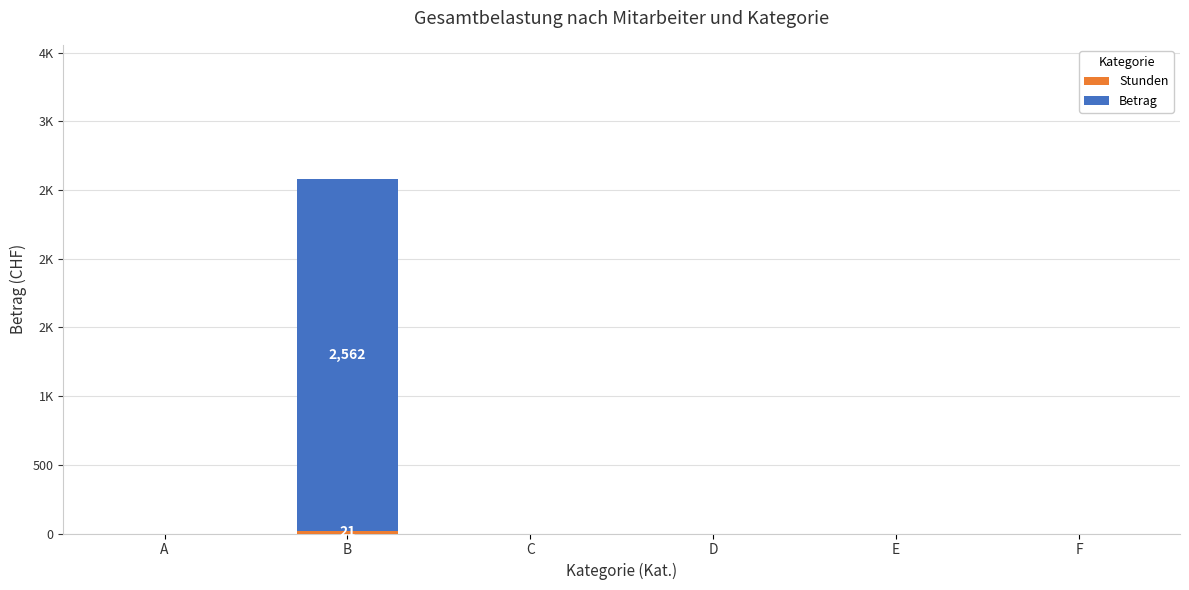

Are the bars grouped side by side (vs. stacked)?

No